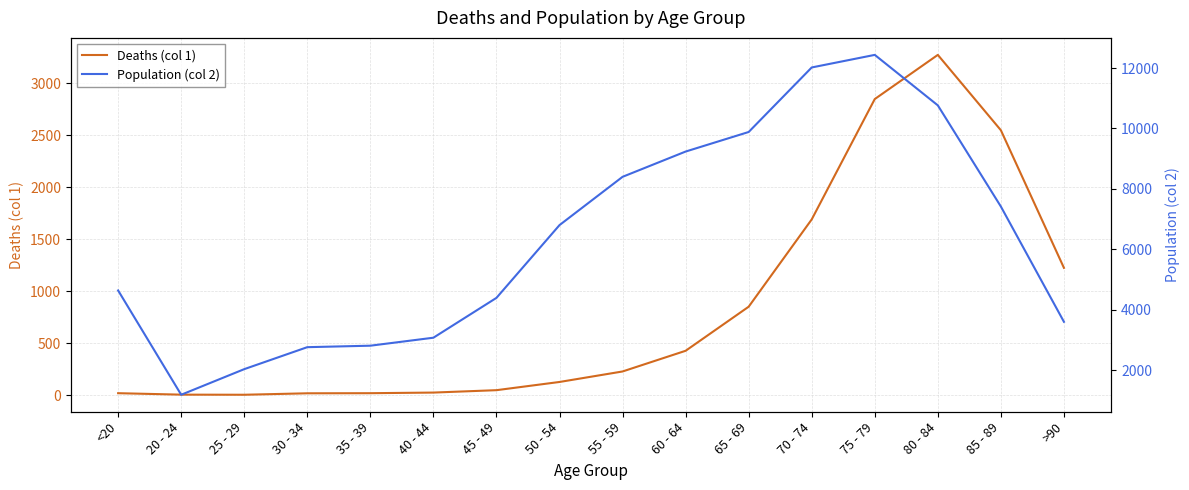

Which has a higher value, 50 - 54 or 45 - 49?

50 - 54